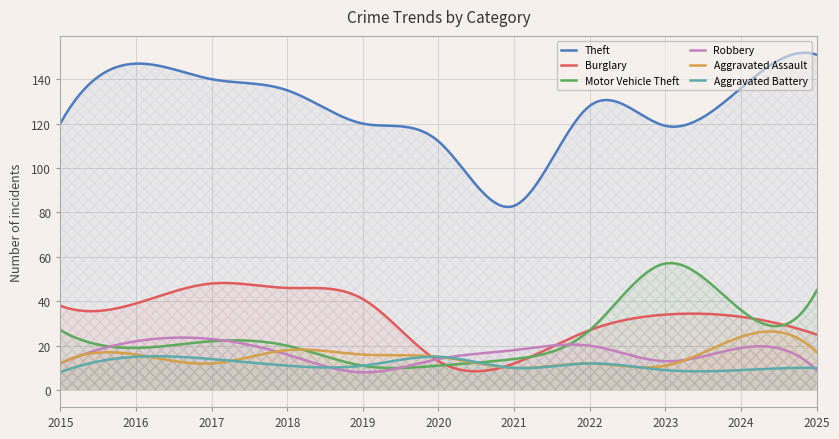

Is the value of Motor Vehicle Theft at 2016 greater than the value of Burglary at 2020?

Yes